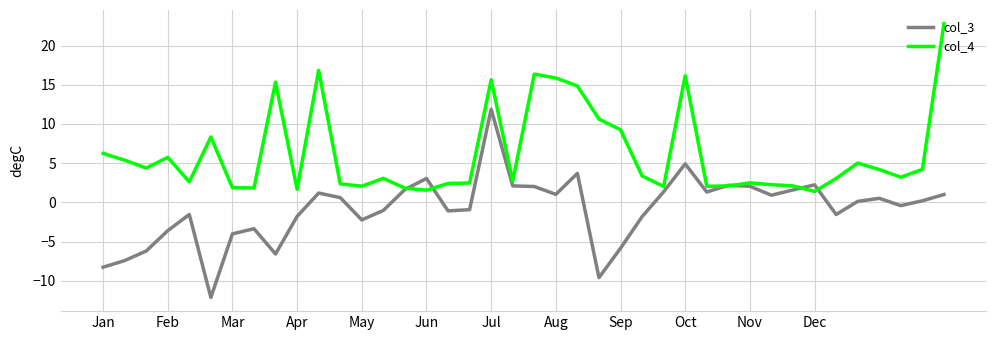

What are all the series names shown in the legend?

col_3, col_4